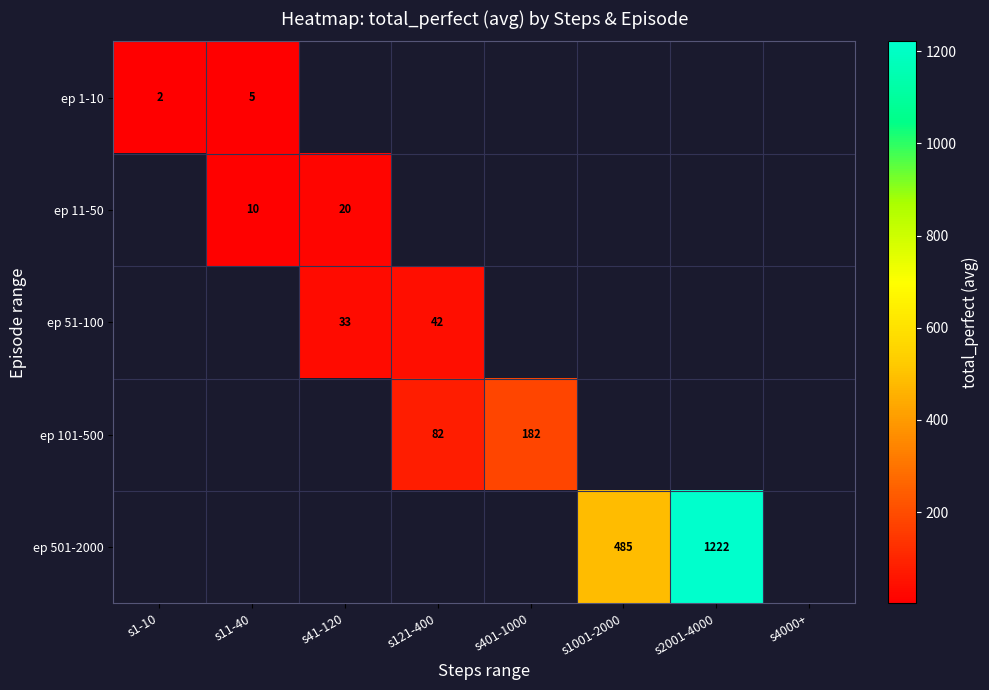

True or false: ep 51-100 has a value of 33.0 at s41-120.

True